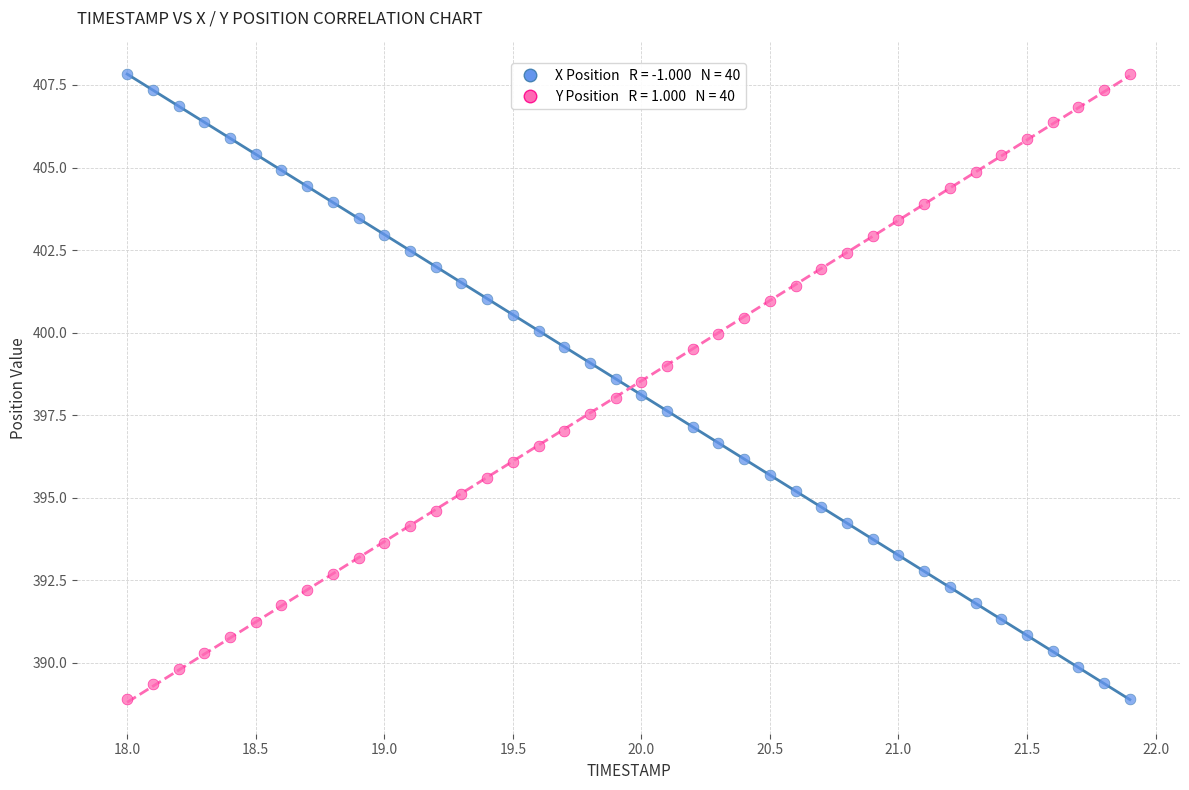

Across all data points, what is the range of X values (max minus min)?

3.9